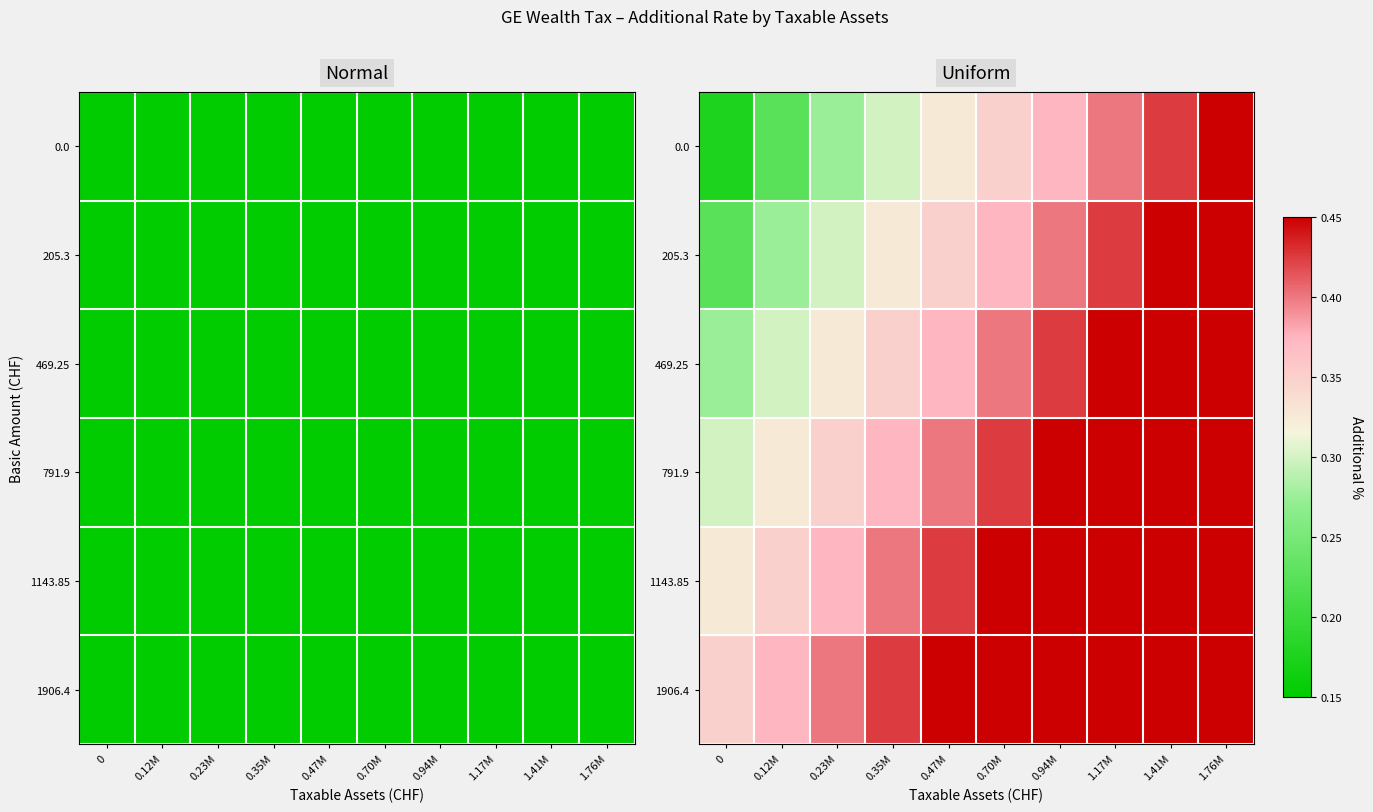

Is the value of 1143.85 at 1.76M greater than the value of 0.0 at 1.41M?

Yes